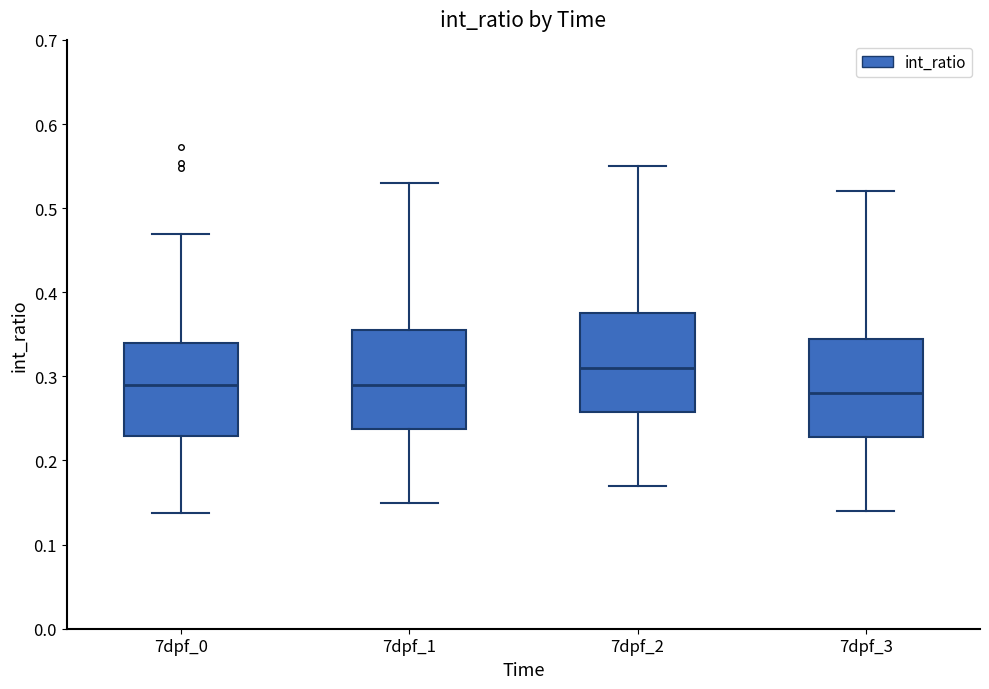

Where does the upper whisker of the box for 7dpf_2 end on the y-axis? The values are not printed on the chart, so give them approximately, as read against the axis.

0.55